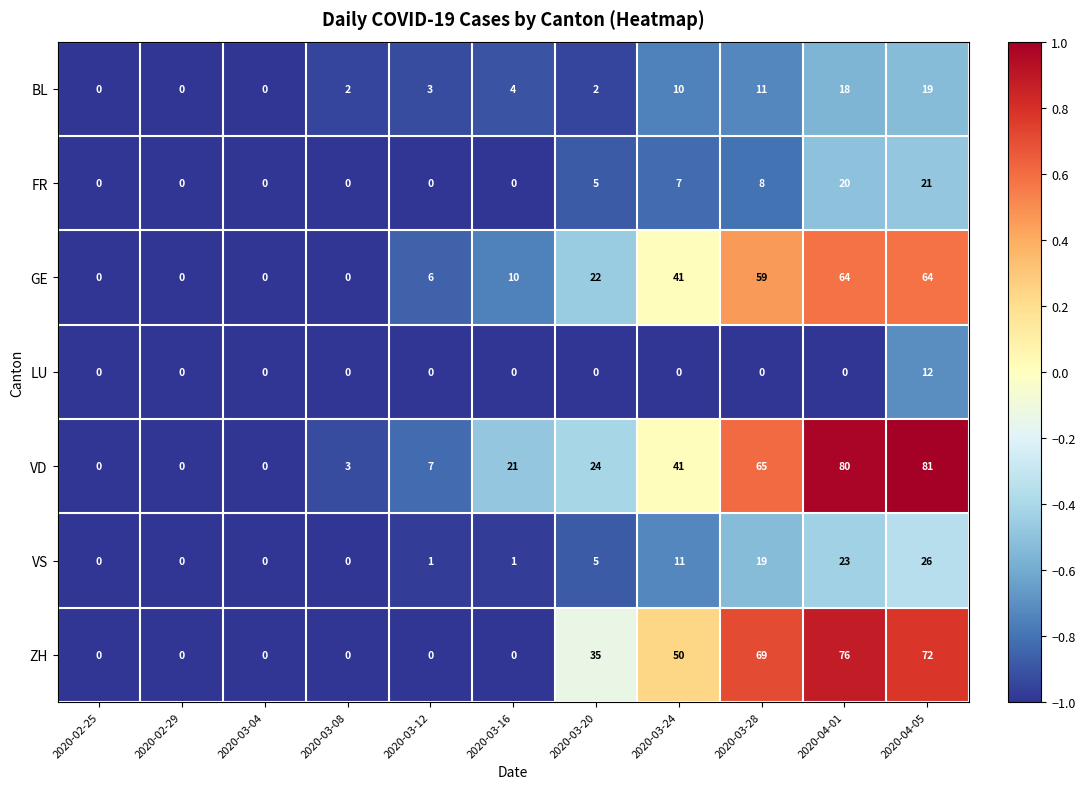

How many values in LU are above zero?

1